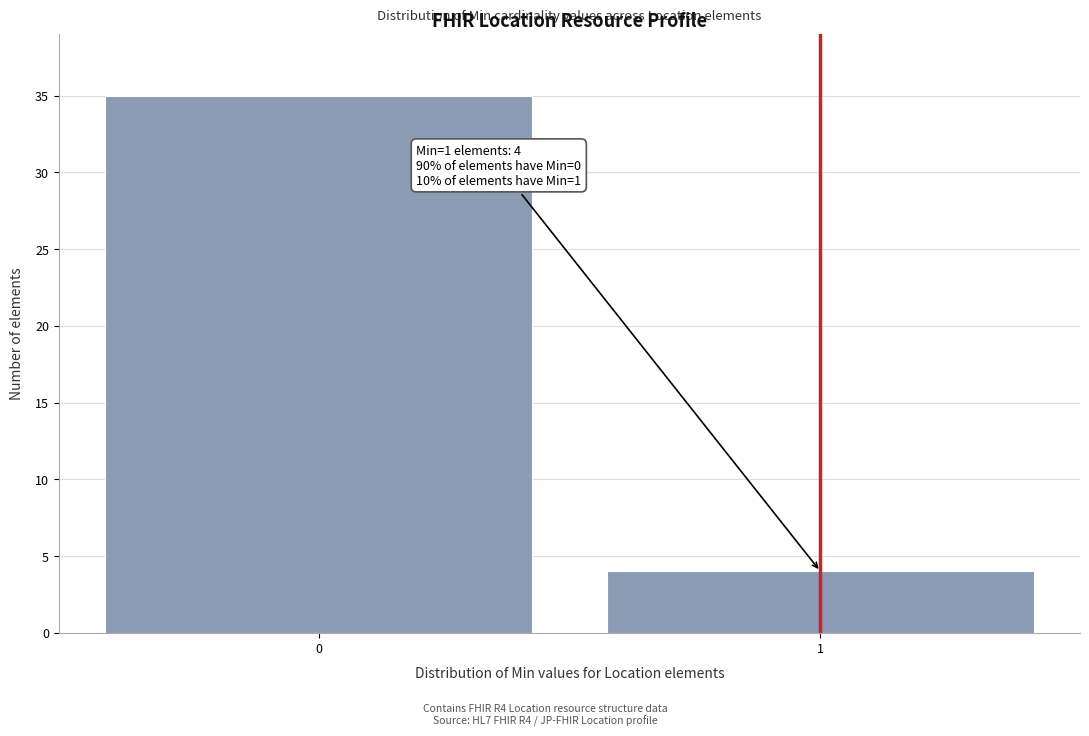

Reading right to left, what are all the values shown in this chart?

4	35